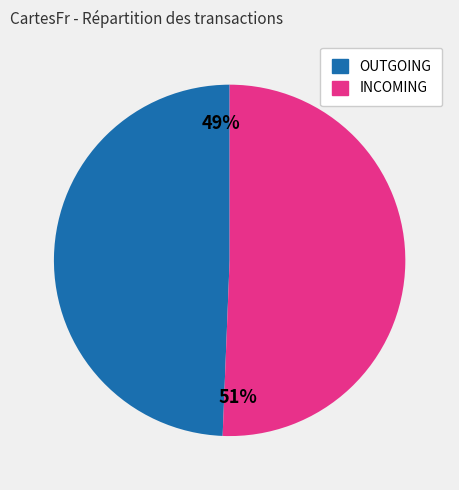

How many slices are in this pie chart?

2